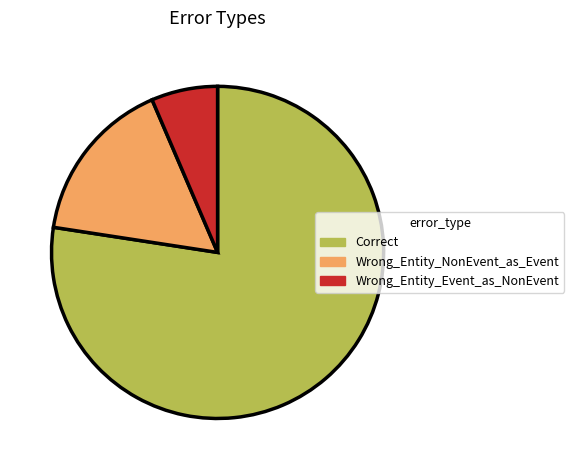

The Wrong_Entity_Event_as_NonEvent slice represents 6% of the pie. True or false?

True